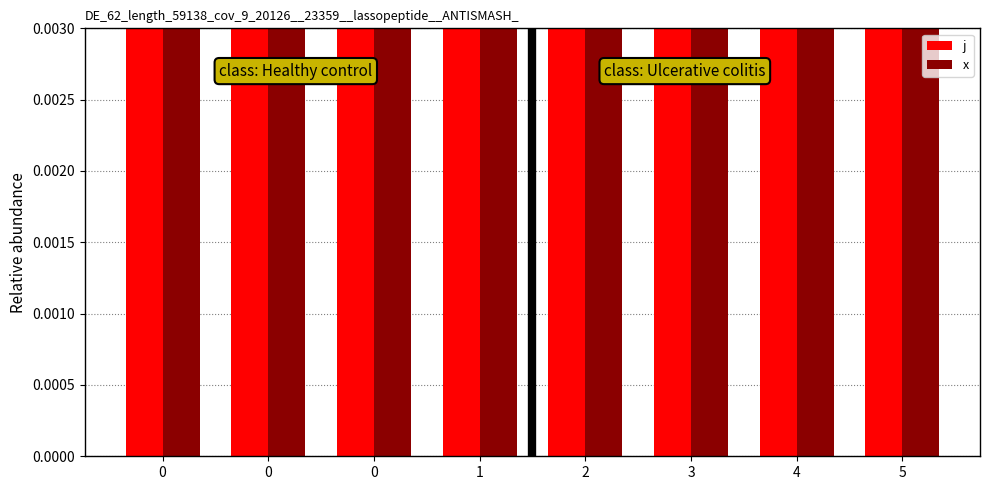

At which category does the chart reach its peak across all series?

5